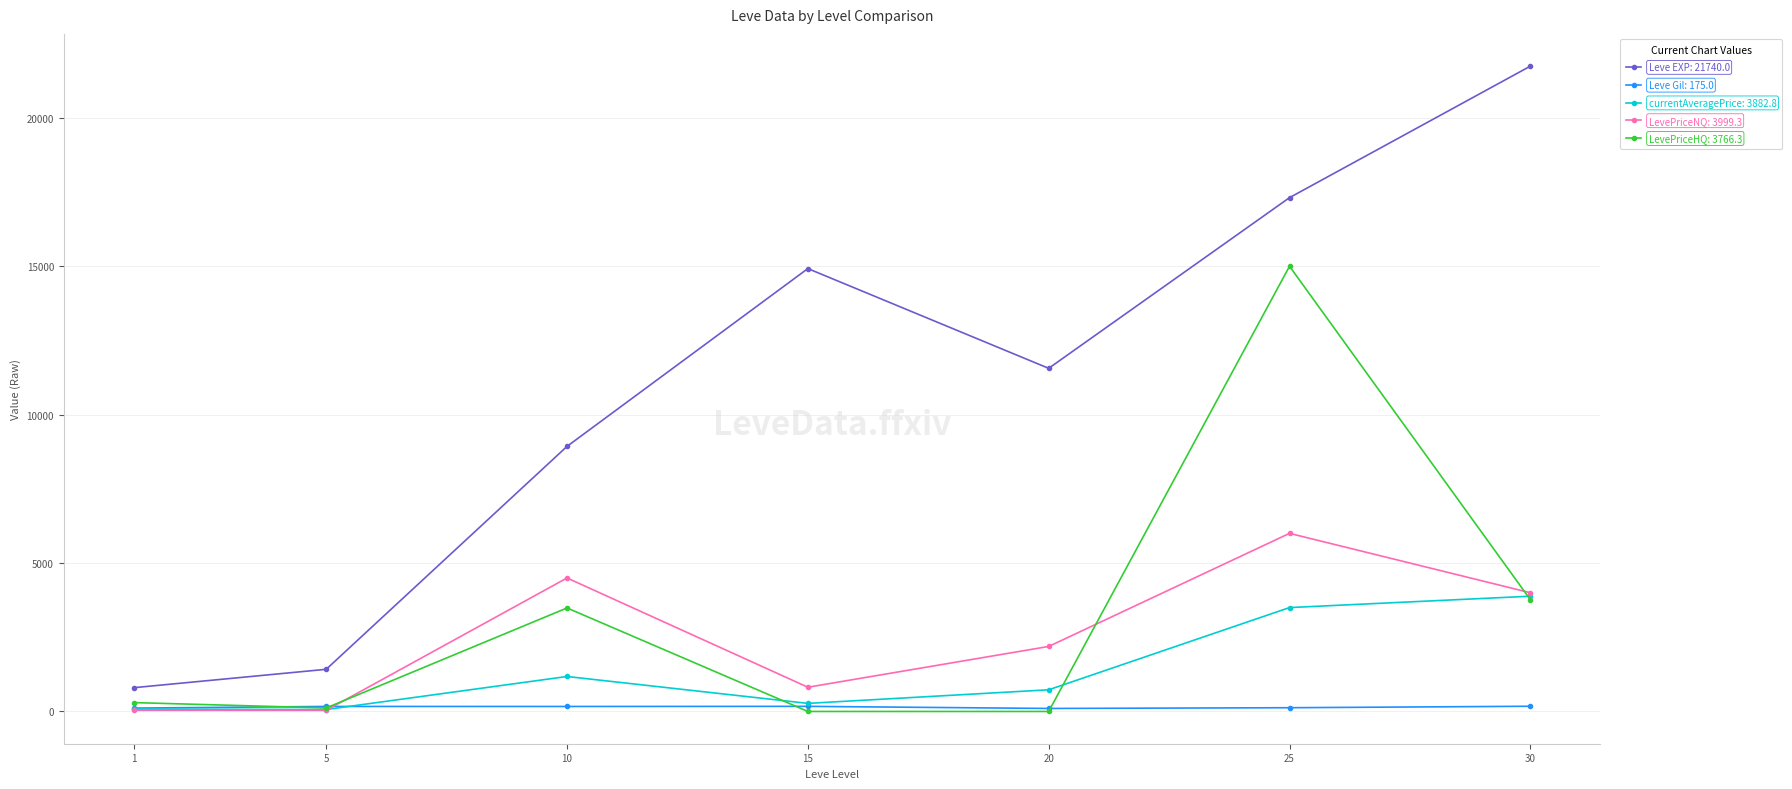

At which category is the sum across all series the highest?

25